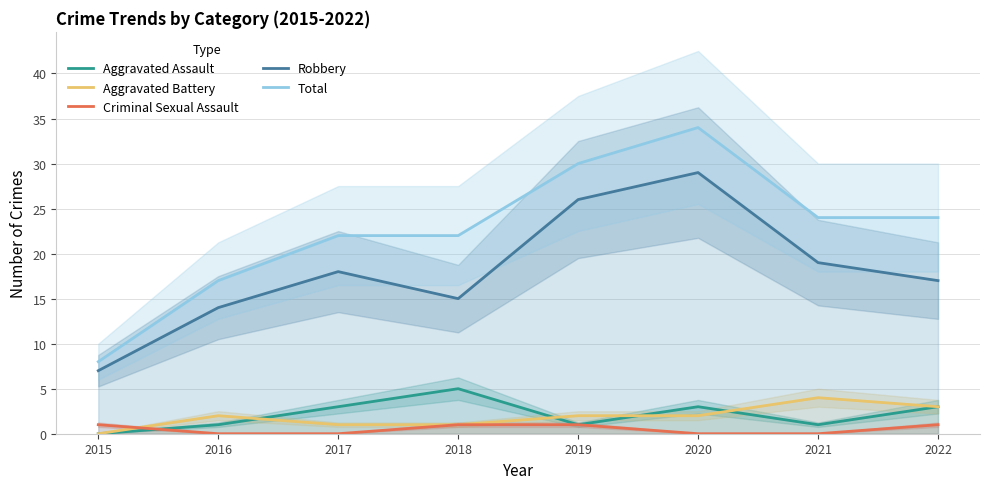

What are all the series names shown in the legend?

Aggravated Assault, Aggravated Battery, Criminal Sexual Assault, Robbery, Total